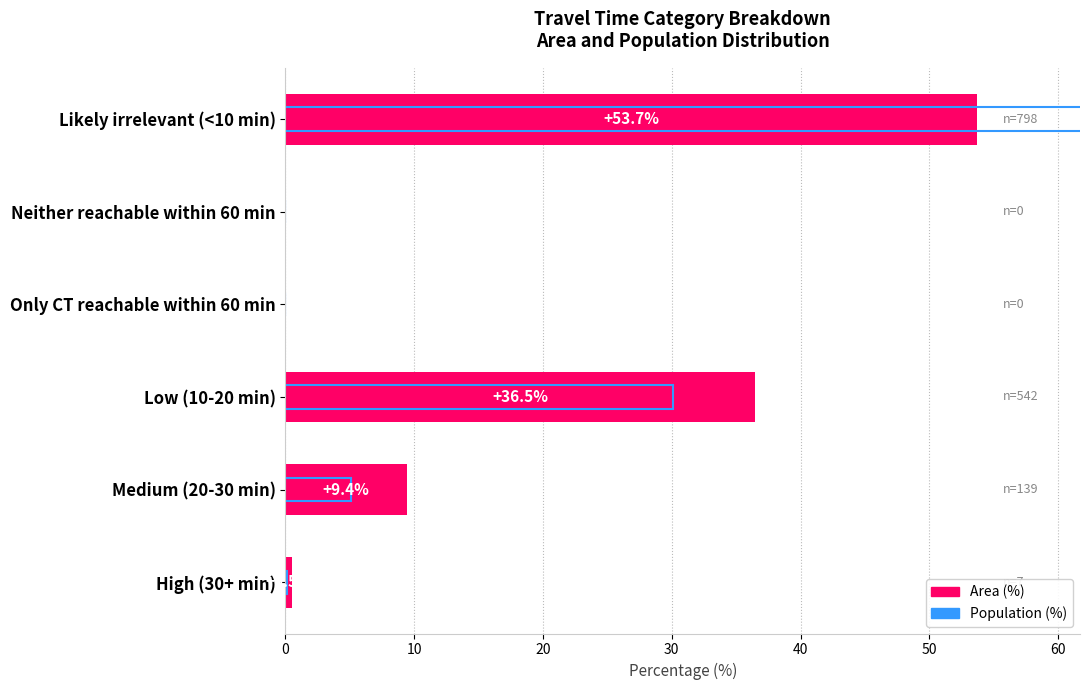

Reading left to right, transcribe all the data shown in this chart.

Area (%): 0.5	9.4	36.5	0.0	0.0	53.7
Population (%): 0.1	5.1	30.1	0.0	0.0	64.7